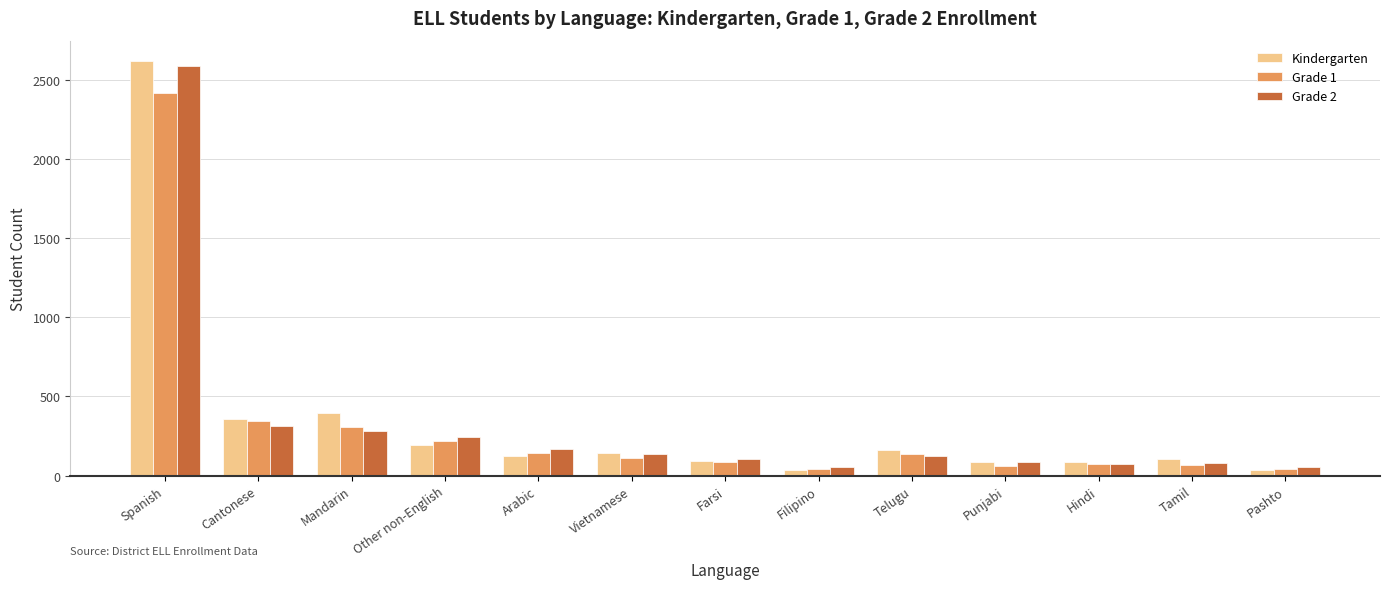

Is the value of Grade 2 at Other non-English greater than the value of Kindergarten at Vietnamese?

Yes